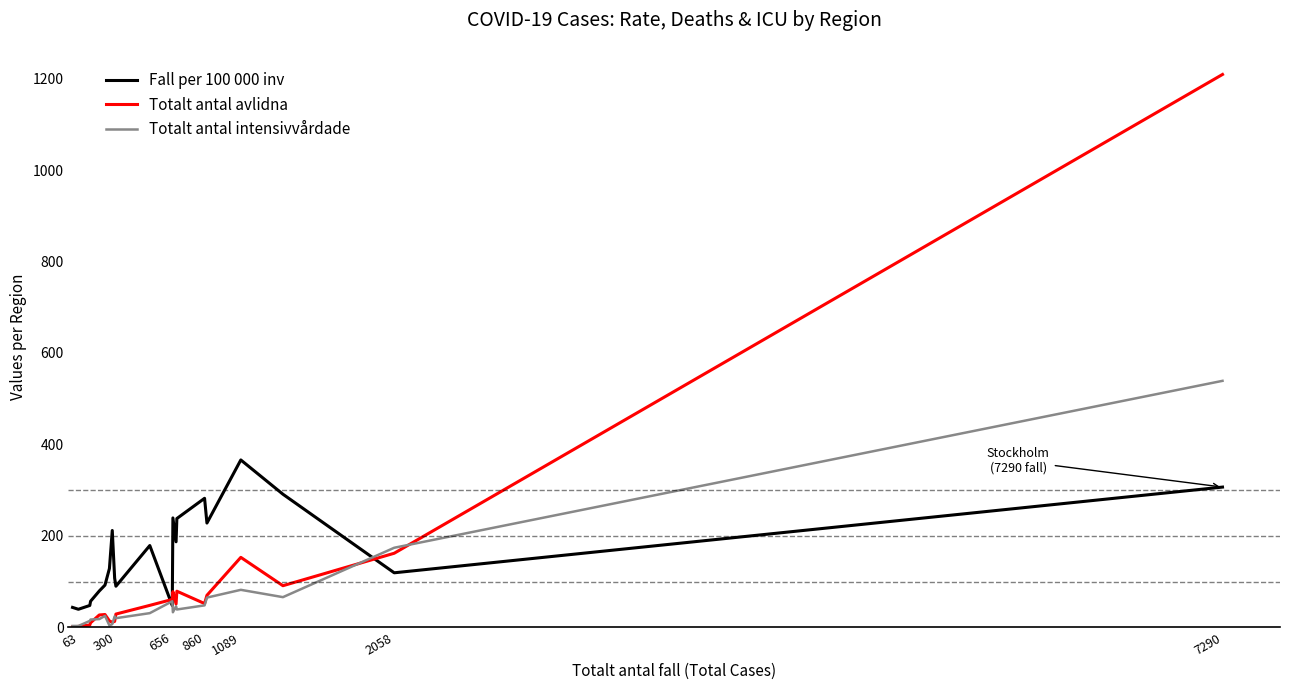

What is the maximum value shown in the chart?

1209.0